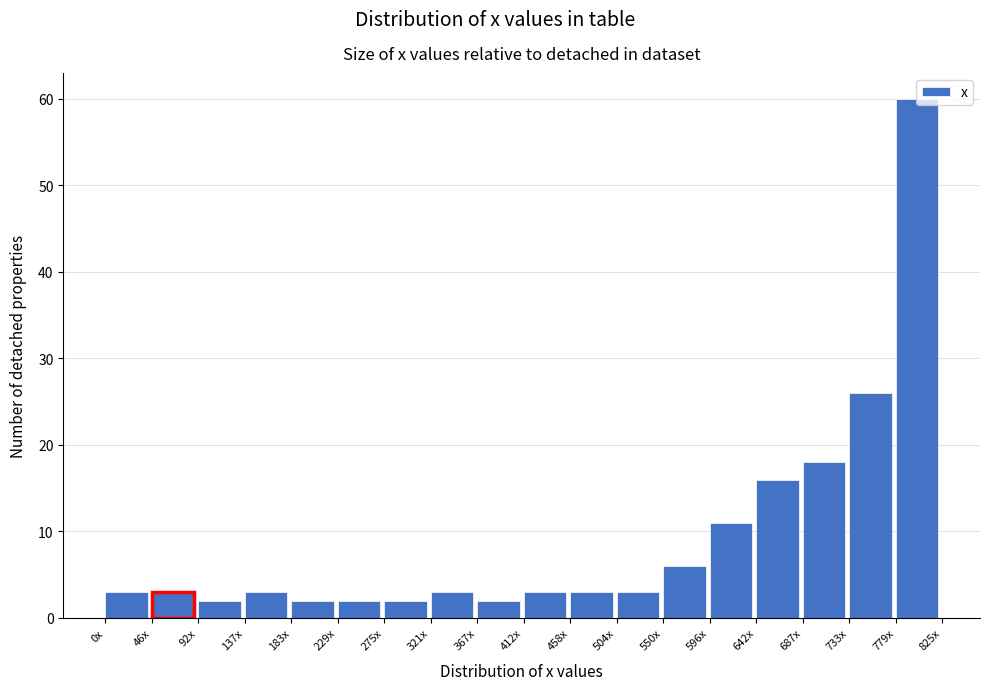

Approximately how many times larger is the value at 412x compared to 137x?

1.0